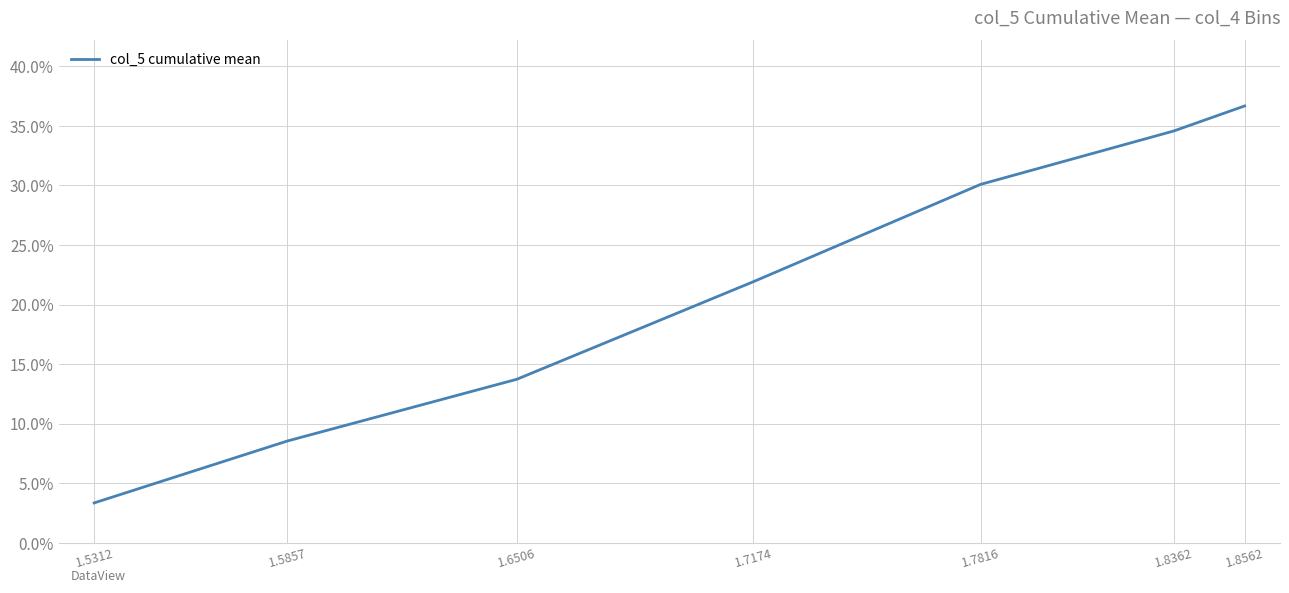

Where is the data nearest to the value 0?

1.5312